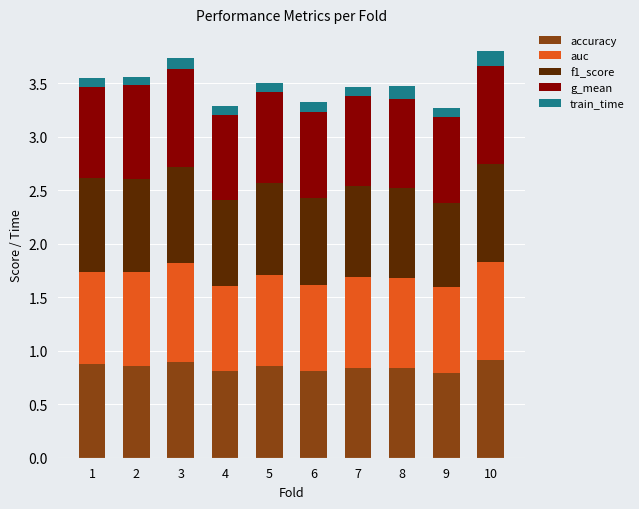

True or false: accuracy has a value of 0.6 at 1.

False